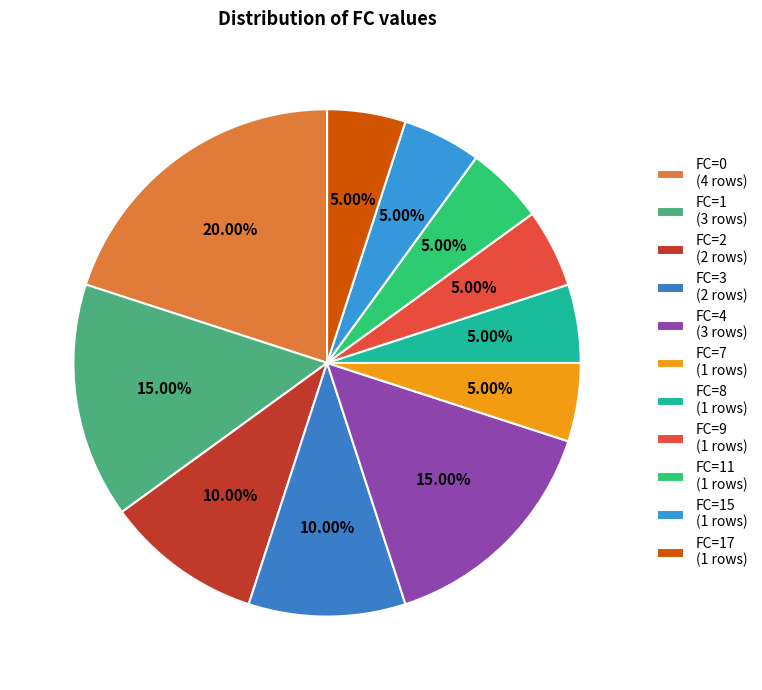

What is the largest slice in the pie chart?

FC=0 (4 rows)